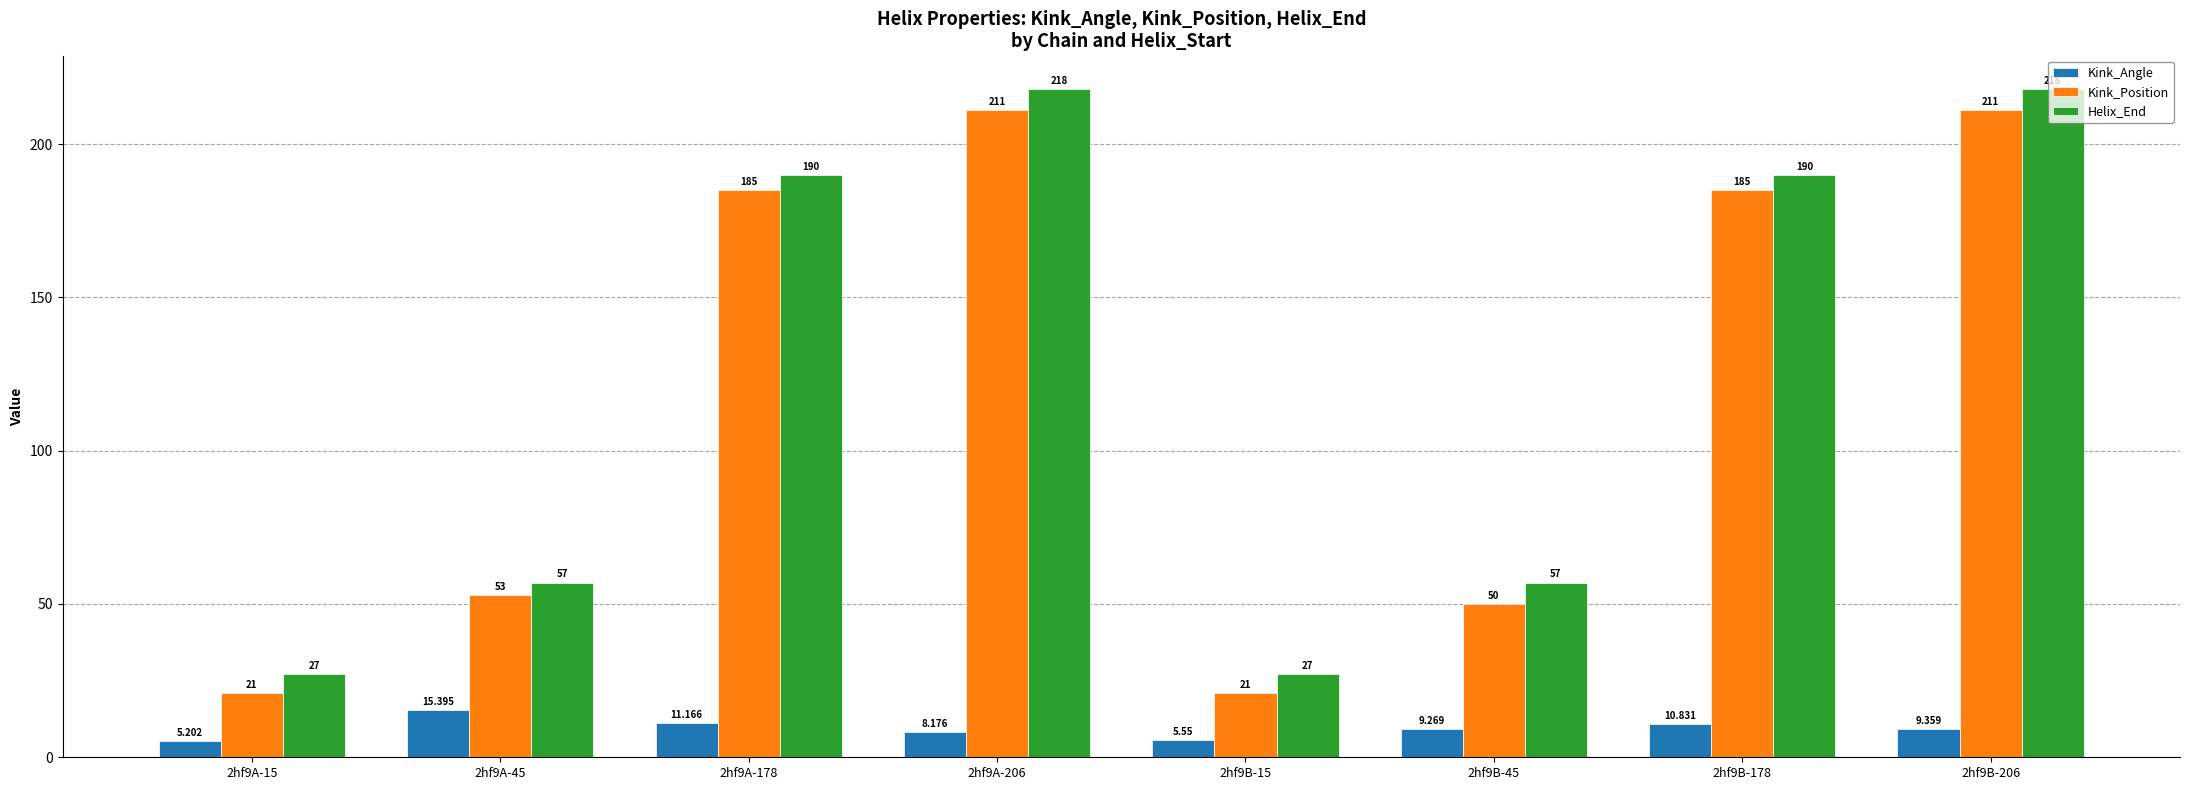

What is the label of the 7th bar from the left?

2hf9B-178